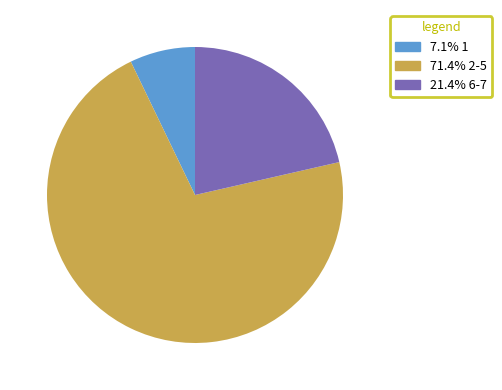

Does any single category account for the majority?

Yes